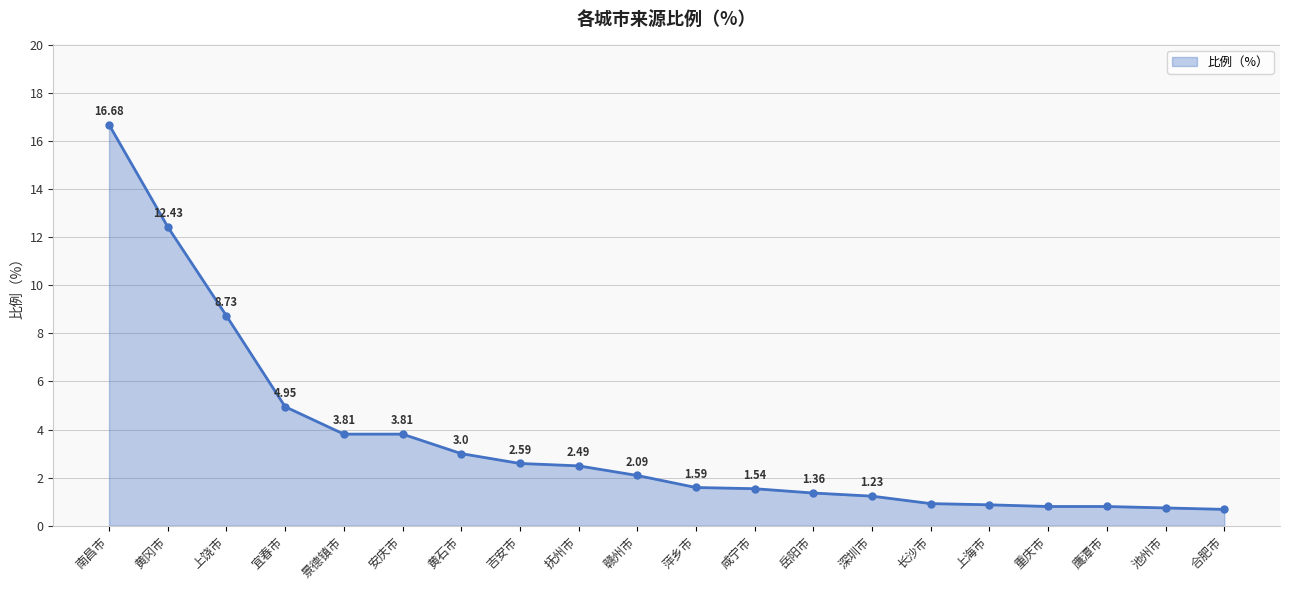

What is the difference between the maximum and minimum values?

16.0